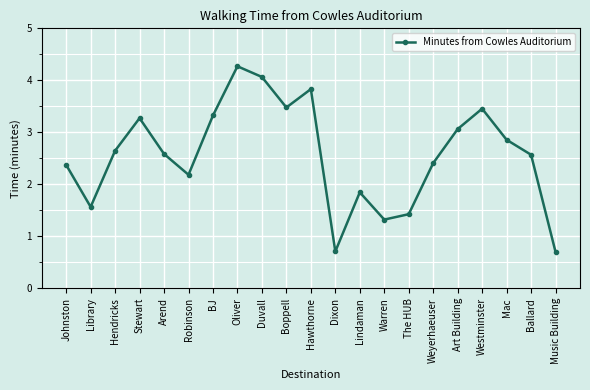

How many lines are shown in the chart?

1